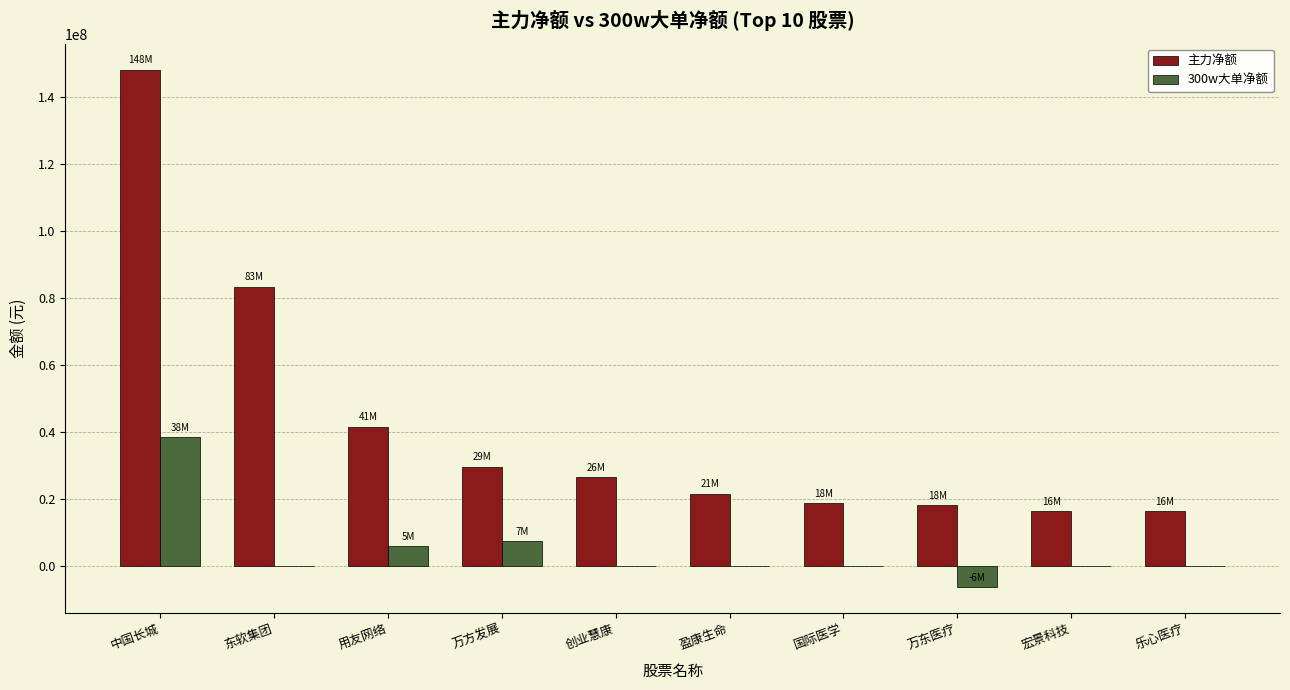

At which label does 300w大单净额 reach its peak?

中国长城